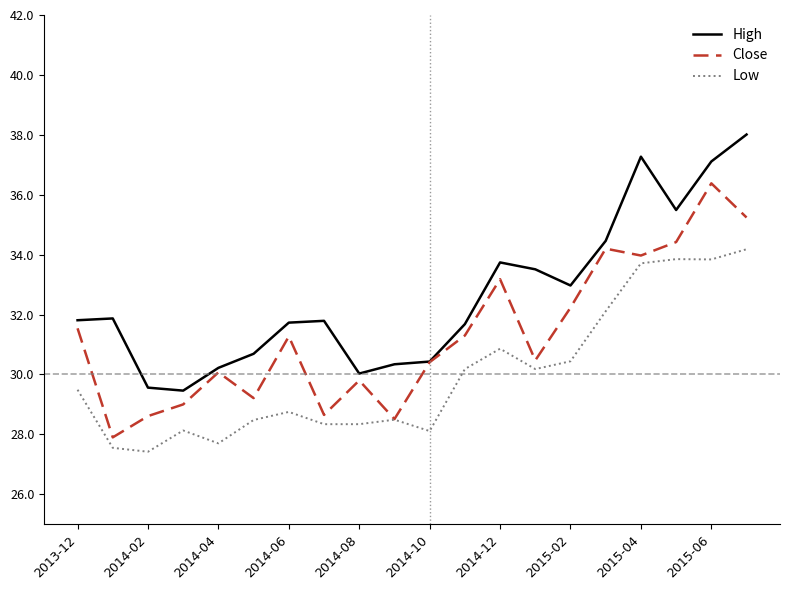

What is the minimum value shown in the chart?

27.4